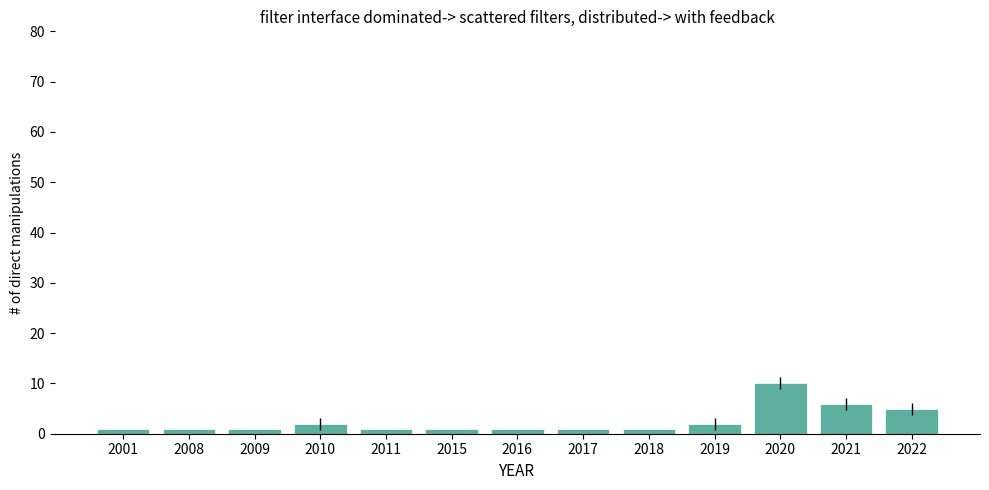

Which has a higher value, 2017 or 2020?

2020